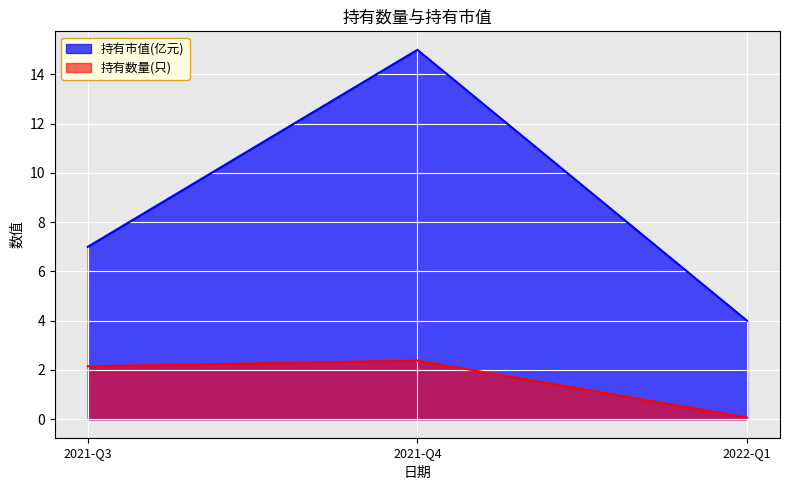

Is it true that 持有市值(亿元) equals 2.9 at 2021-Q3?

False